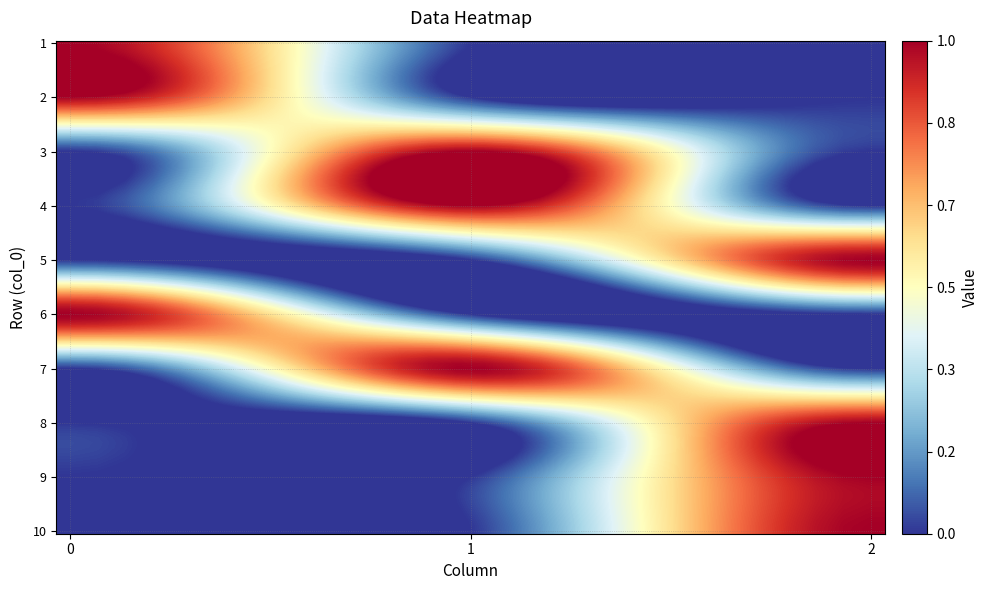

What is the difference between the maximum and minimum values in the 6 series?

1